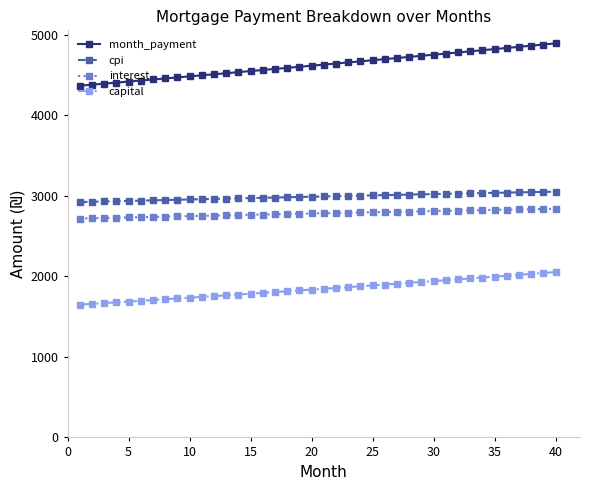

What is the difference between the second highest and second lowest values in the month_payment series?

498.1